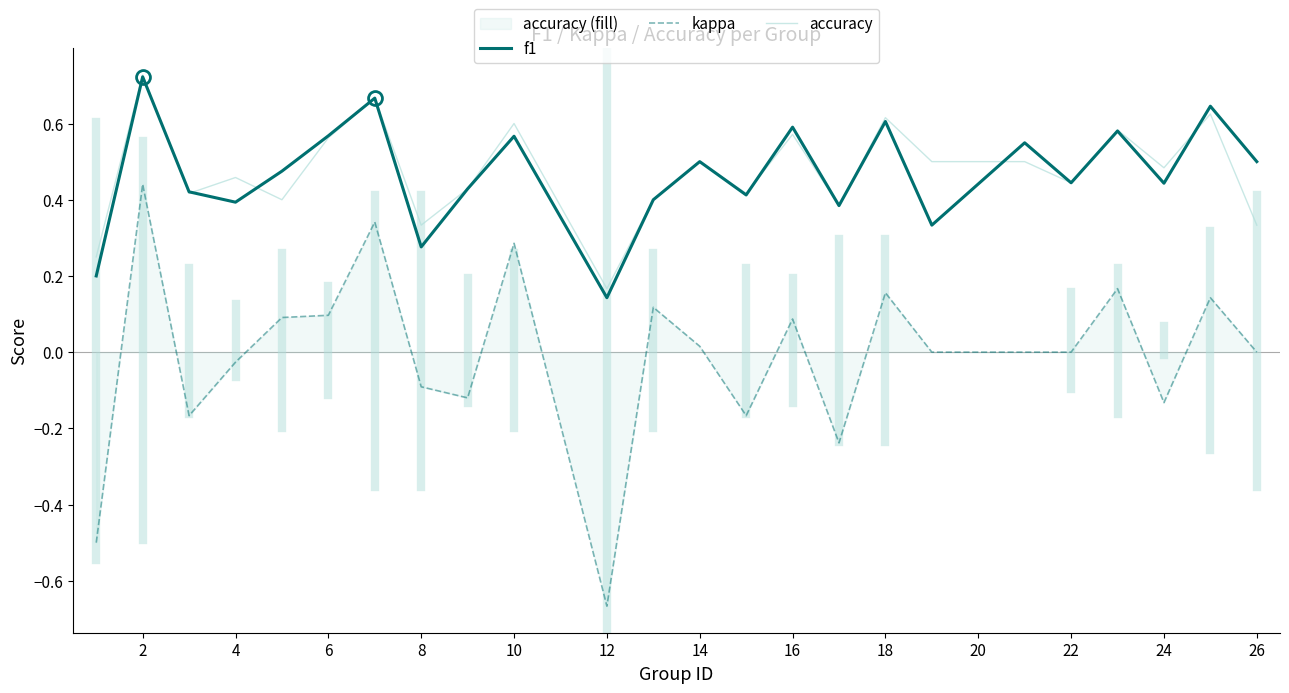

Count the number of data series in this chart.

3